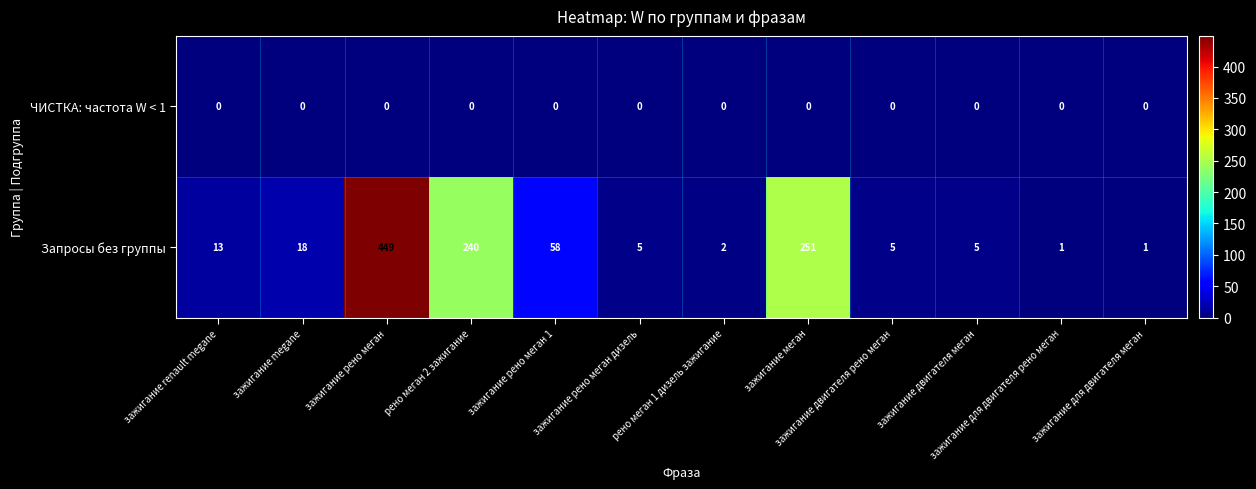

The Запросы без группы series shows 2 at зажигание для двигателя рено меган. True or false?

False